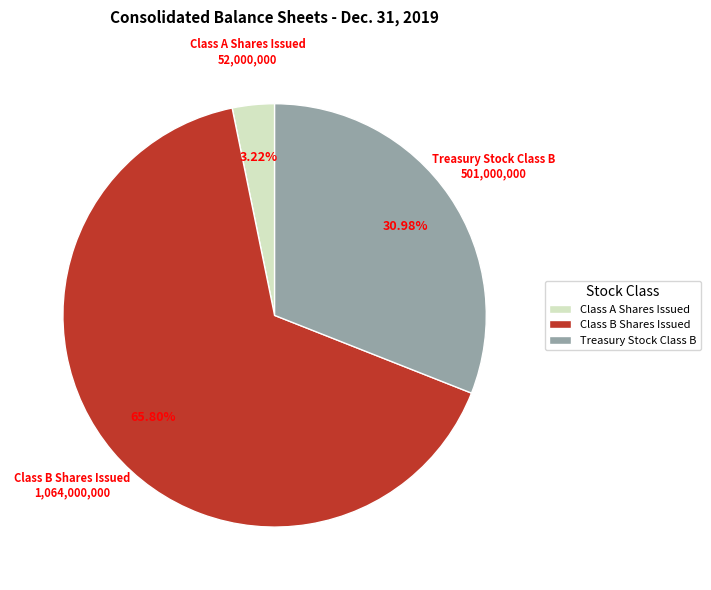

Count the number of slices in the pie.

3